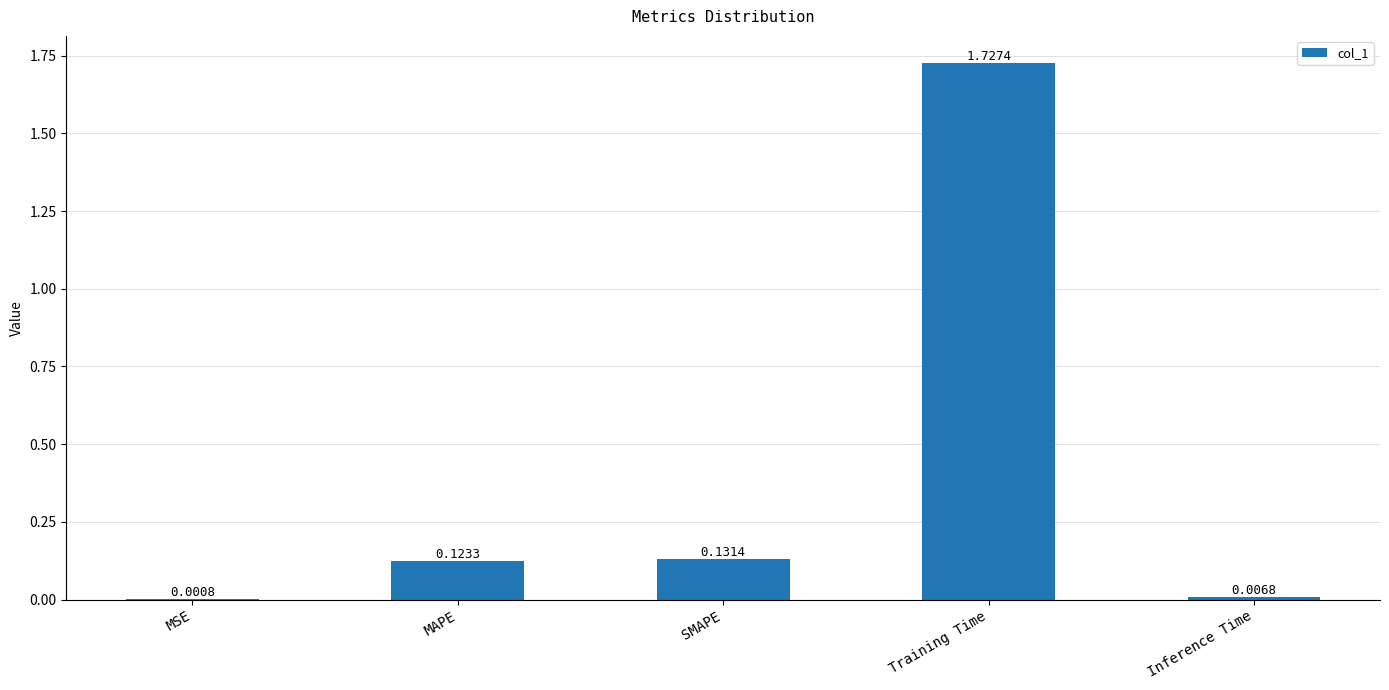

What is the sum of all values?

2.0